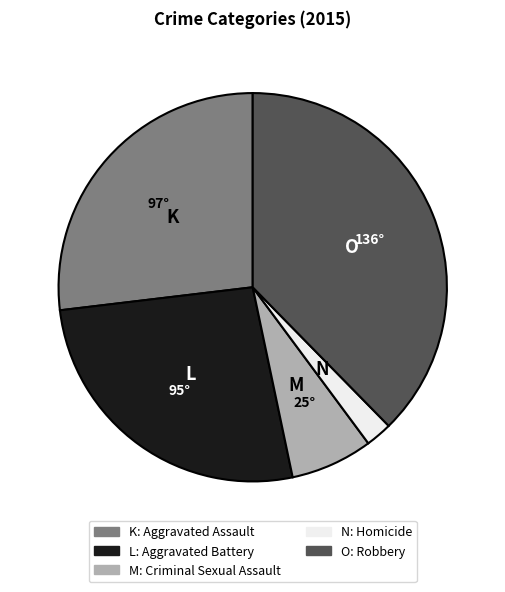

Does any single category account for the majority?

No